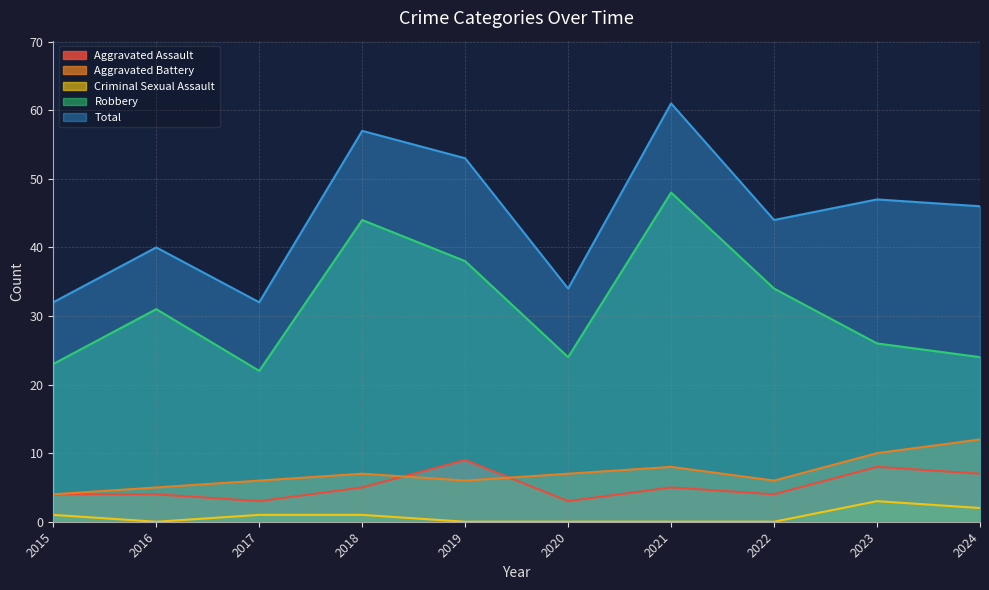

Does the chart have visible grid lines?

Yes